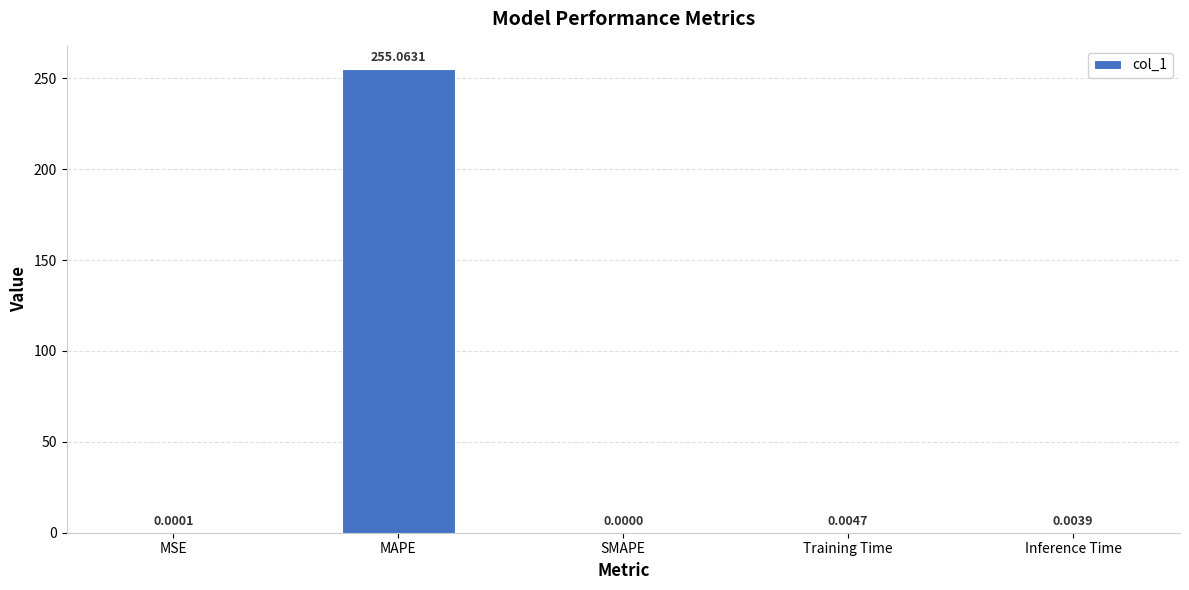

Which label corresponds to the largest value in the chart?

MAPE